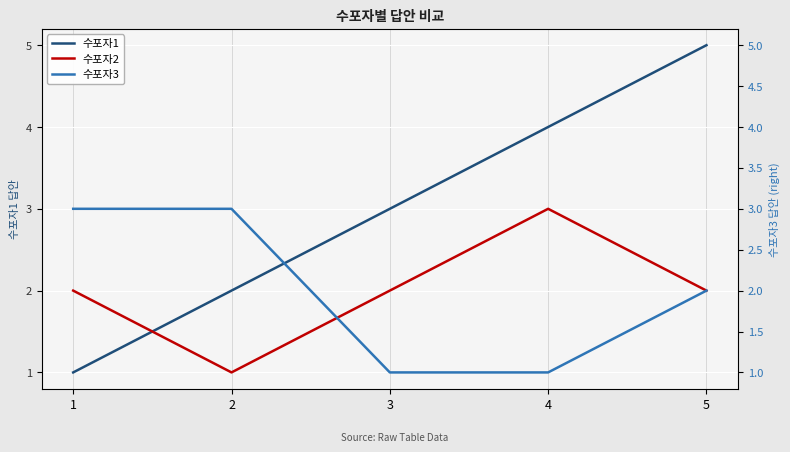

Reading right to left, extract all data points from this chart.

수포자1: 5=5	4=4	3=3	2=2	1=1
수포자2: 5=2	4=3	3=2	2=1	1=2
수포자3: 5=2	4=1	3=1	2=3	1=3